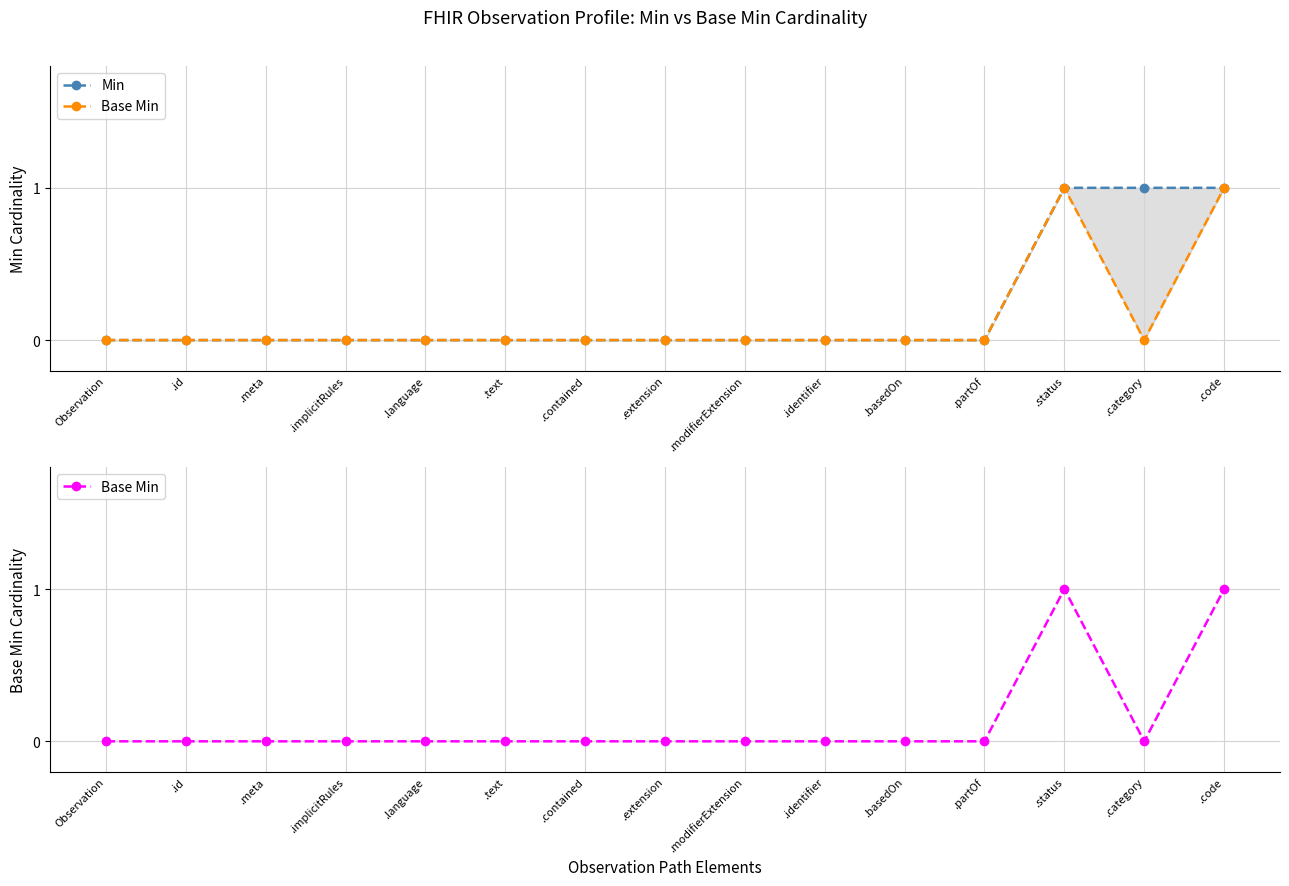

Rank the series by their average value, from lowest to highest.

Base Min, Min